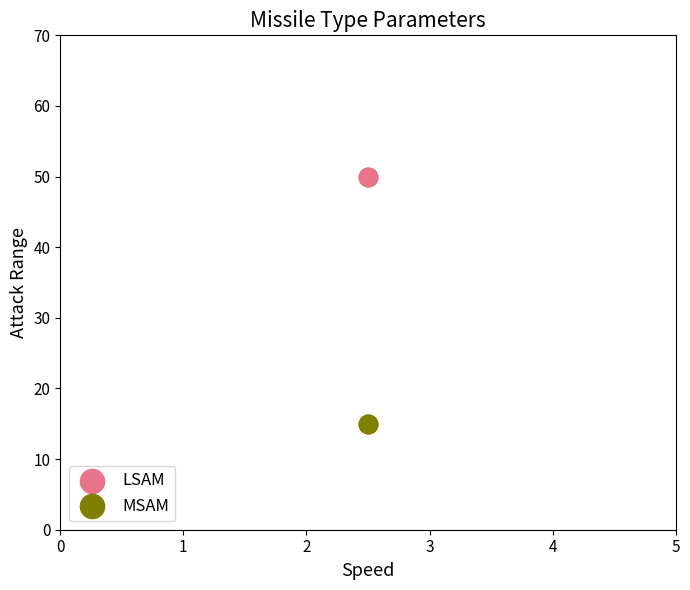

Which series reaches the minimum Y coordinate?

MSAM